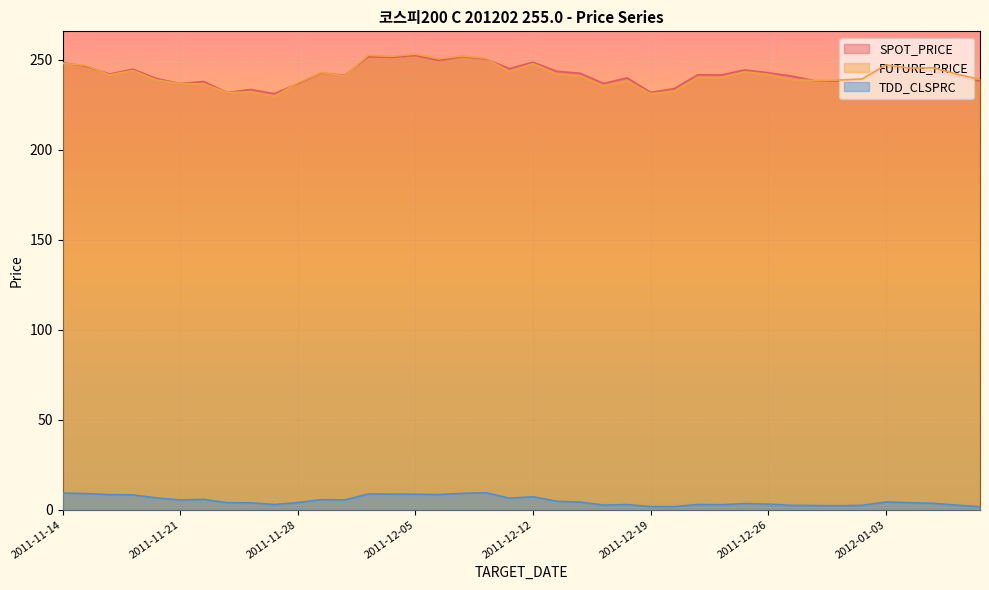

After their last crossing, which series has the higher values: FUTURE_PRICE or SPOT_PRICE?

FUTURE_PRICE